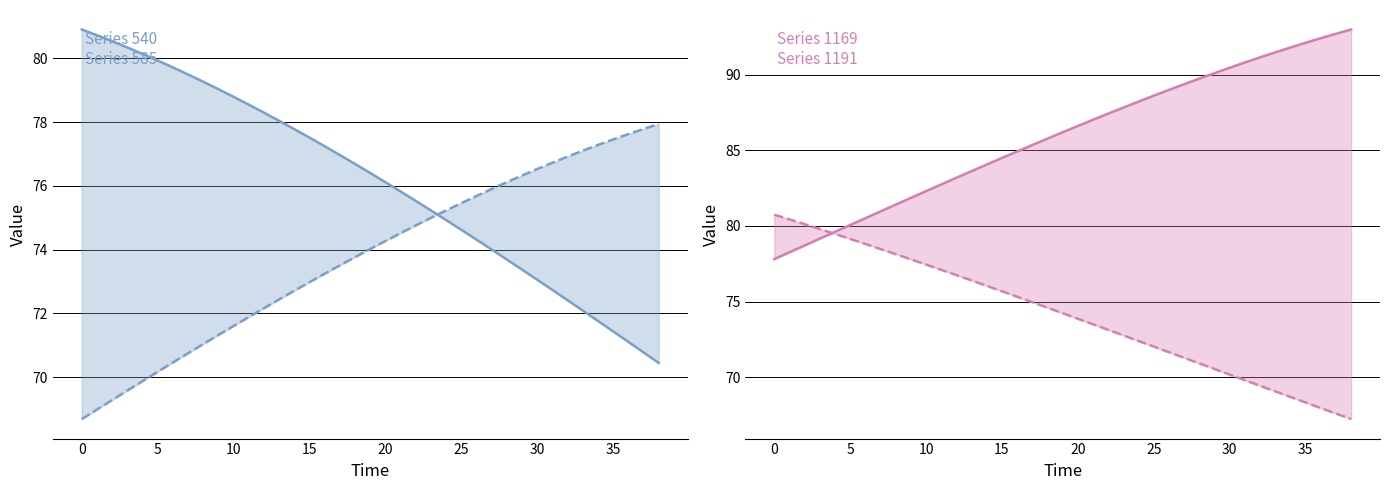

Which category has the highest value in the 1169 series?

38